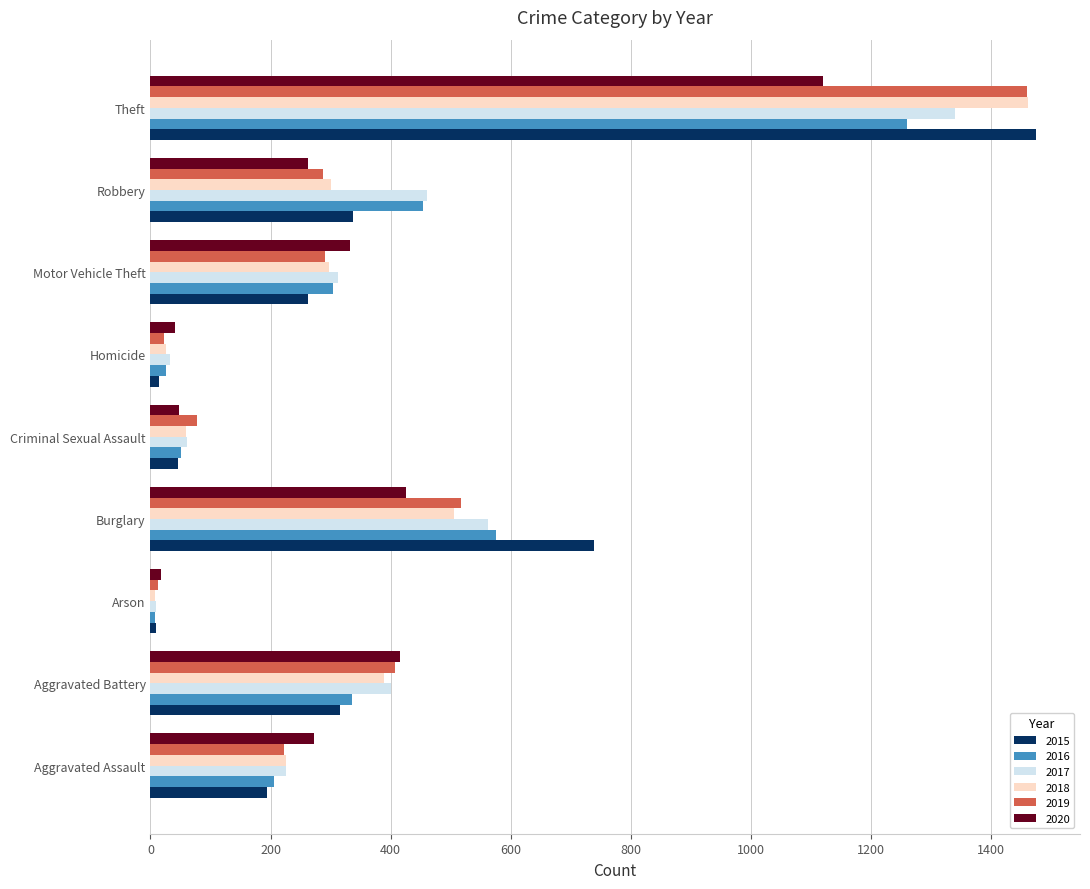

True or false: 2017 has a value of 1339 at Theft.

True